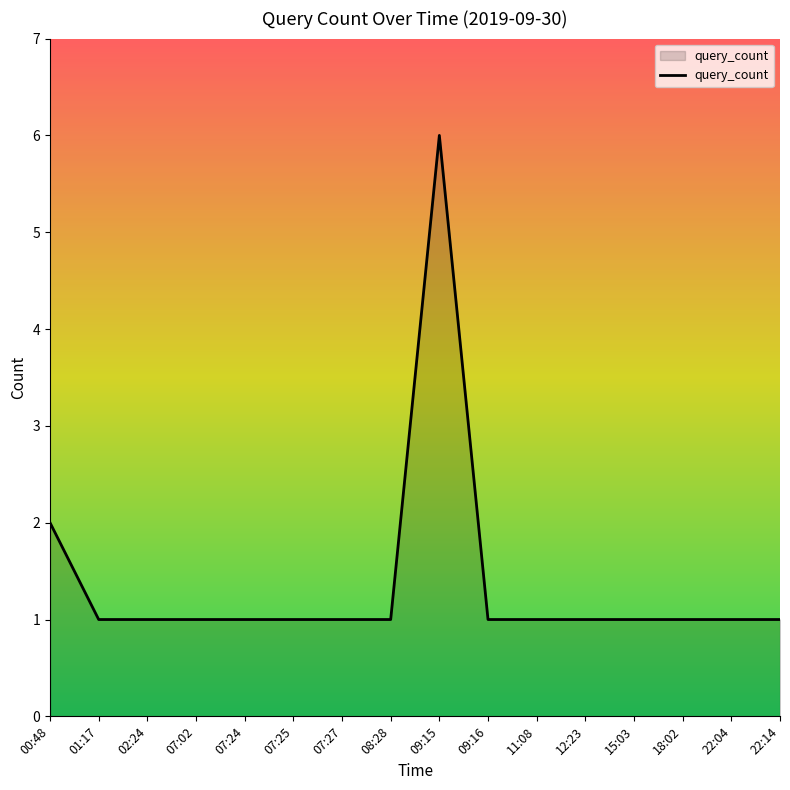

What is the smallest value displayed?

1